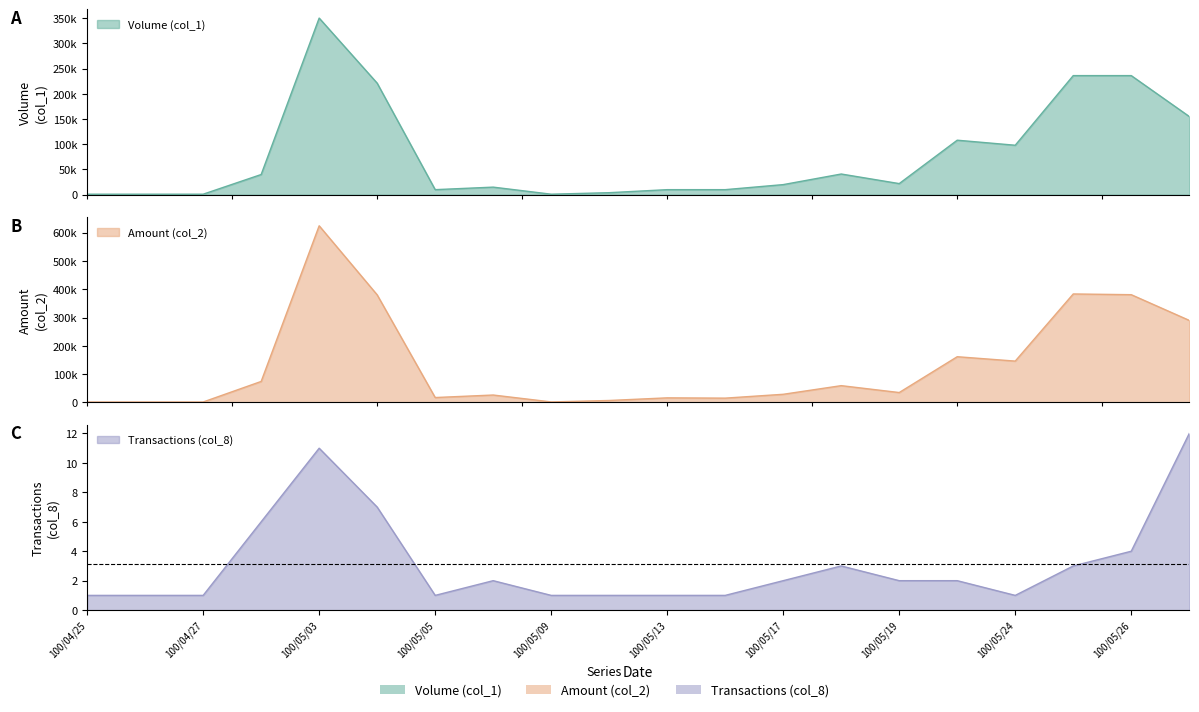

At which category is the sum across all series the highest?

100/05/03